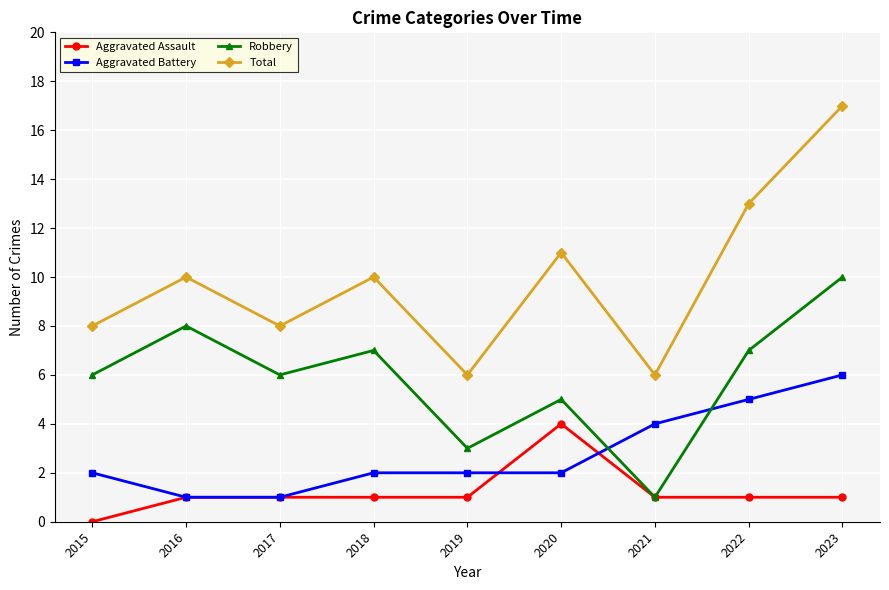

Does the chart have visible grid lines?

Yes